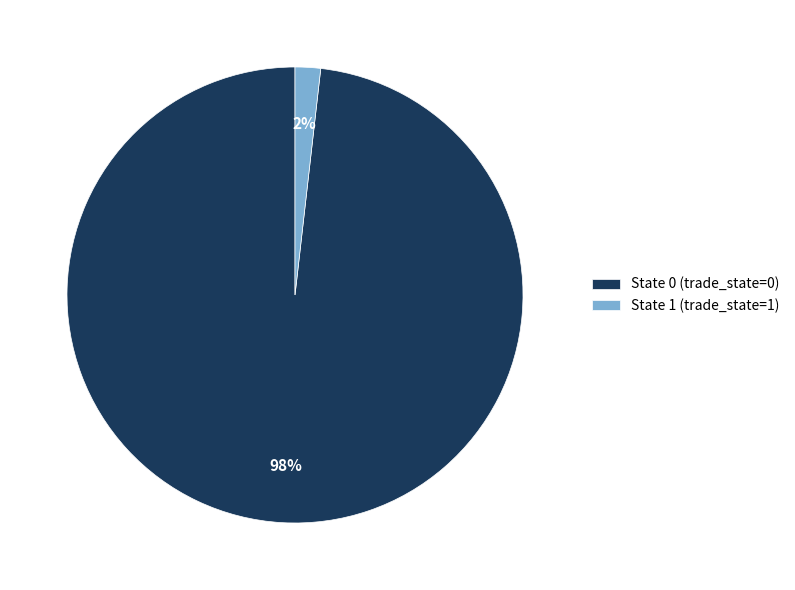

Does State 1 (trade_state=1) represent more than half of the total?

No